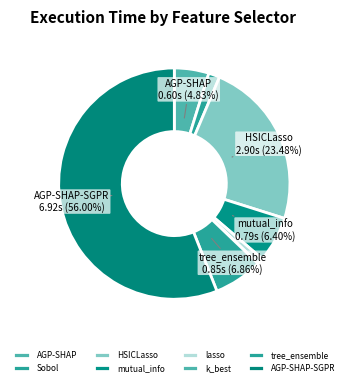

Rank the categories by value from lowest to highest.

k_best, lasso, Sobol, AGP-SHAP, mutual_info, tree_ensemble, HSICLasso, AGP-SHAP-SGPR